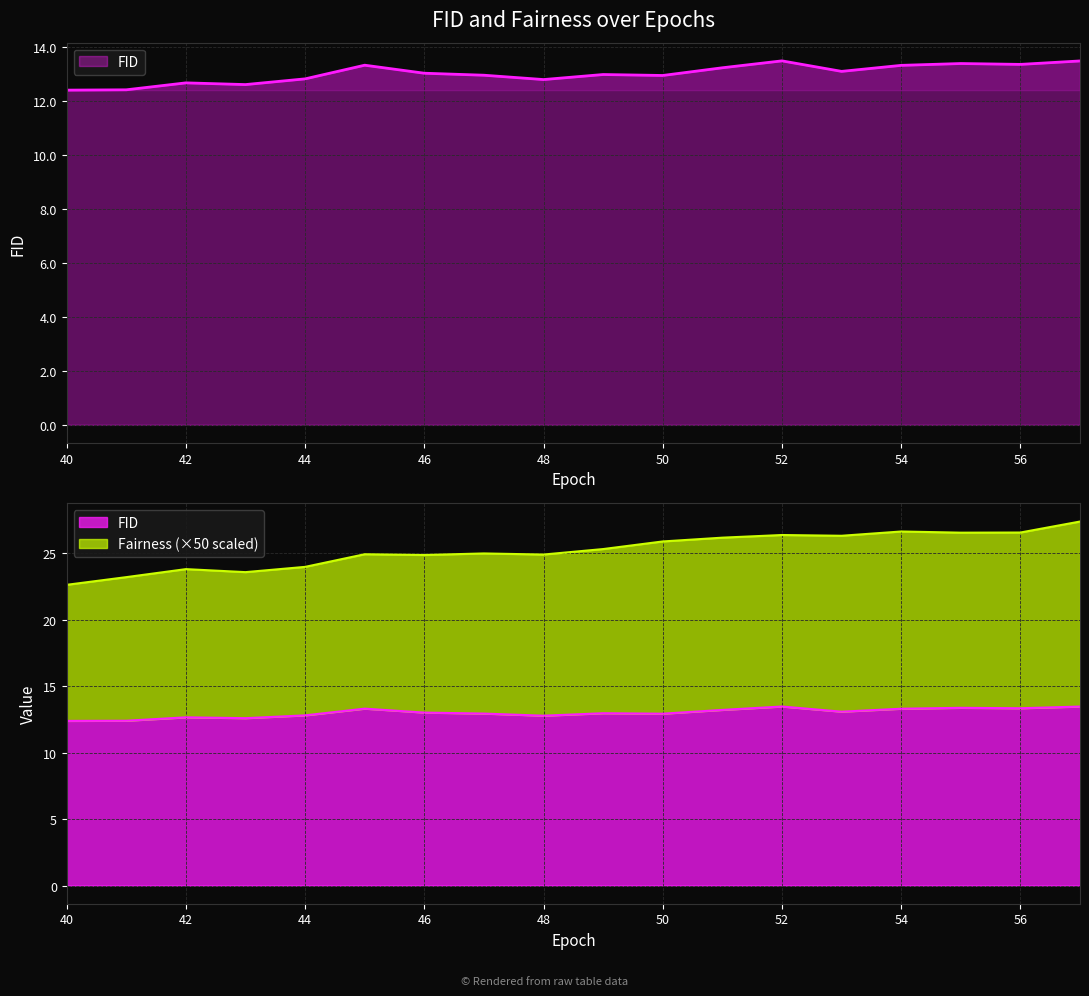

Where does the FID series first go above 13?

45